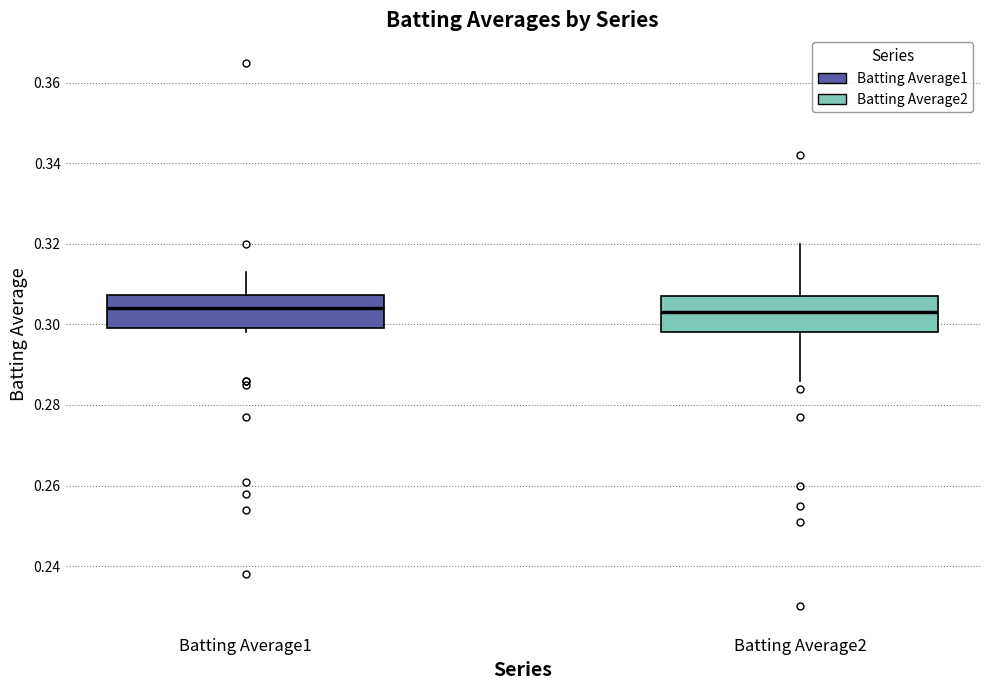

Reading left to right, read every box against the y-axis: the position of its median line, the range the box covers, and the ends of its whiskers. The values are not printed on the chart, so give them approximately, as read against the axis.

Batting Average1: median 0.304, box 0.300 to 0.308, whiskers 0.298 to 0.314
Batting Average2: median 0.304, box 0.298 to 0.308, whiskers 0.286 to 0.320